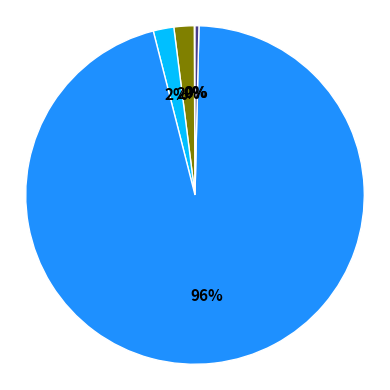

Is there any slice that represents more than half of the pie?

Yes